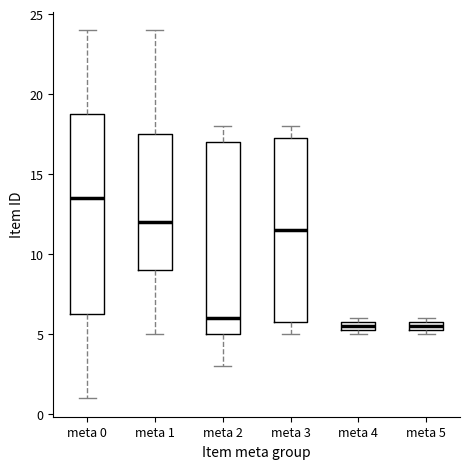

Which box is the tallest, from its lower edge to its upper edge?

meta 0